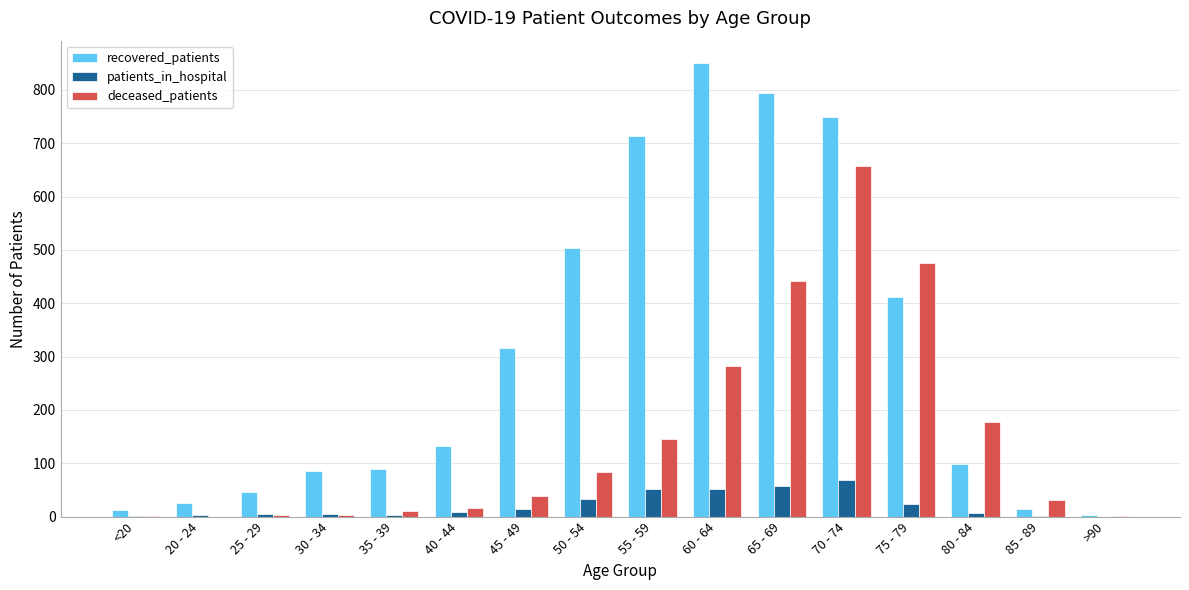

At which label is patients_in_hospital closest to 34?

50 - 54